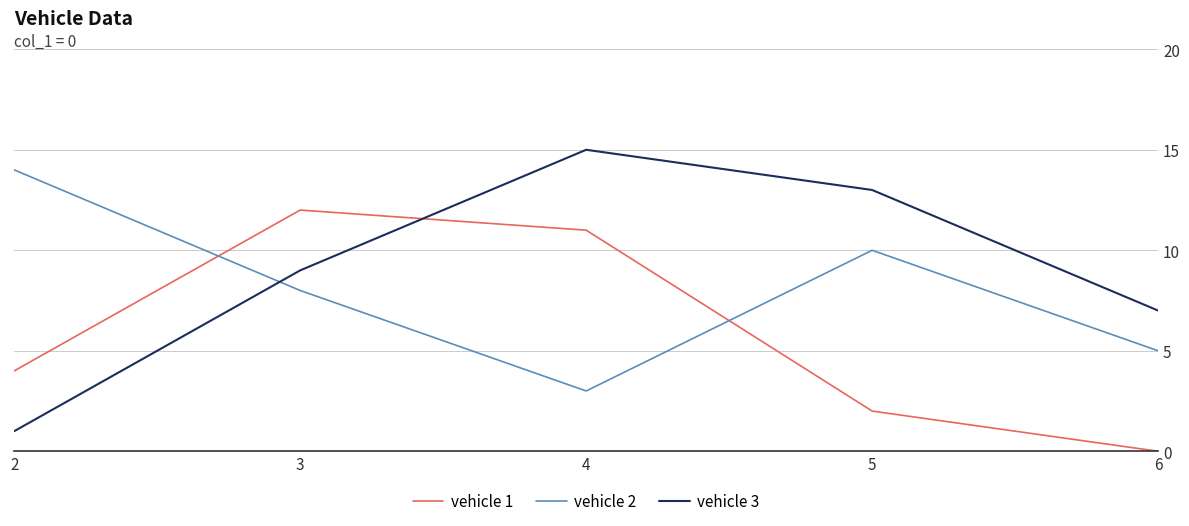

Reading left to right, transcribe all the data shown in this chart.

vehicle 1: 4	12	11	2	0
vehicle 2: 14	8	3	10	5
vehicle 3: 1	9	15	13	7